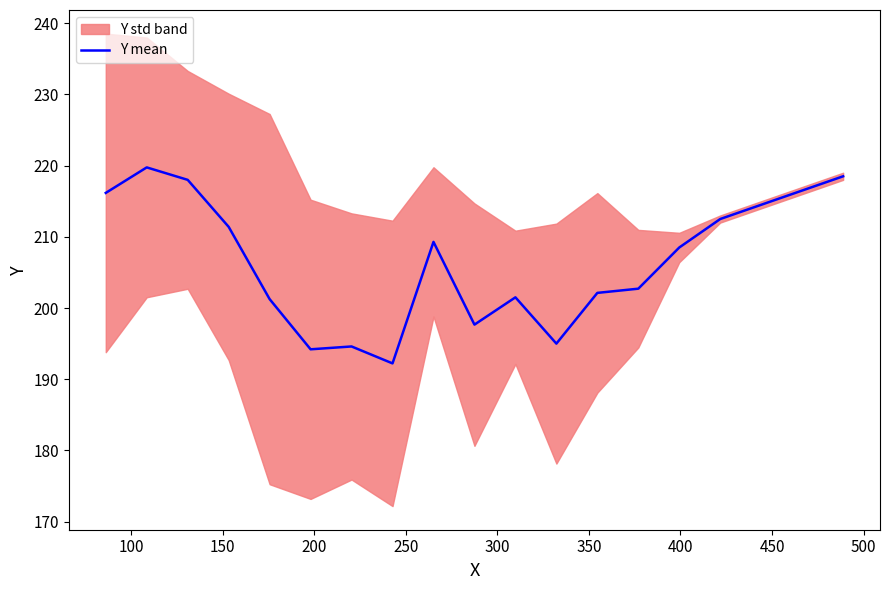

How many points are higher than both their immediate neighbors (excluding endpoints)?

4